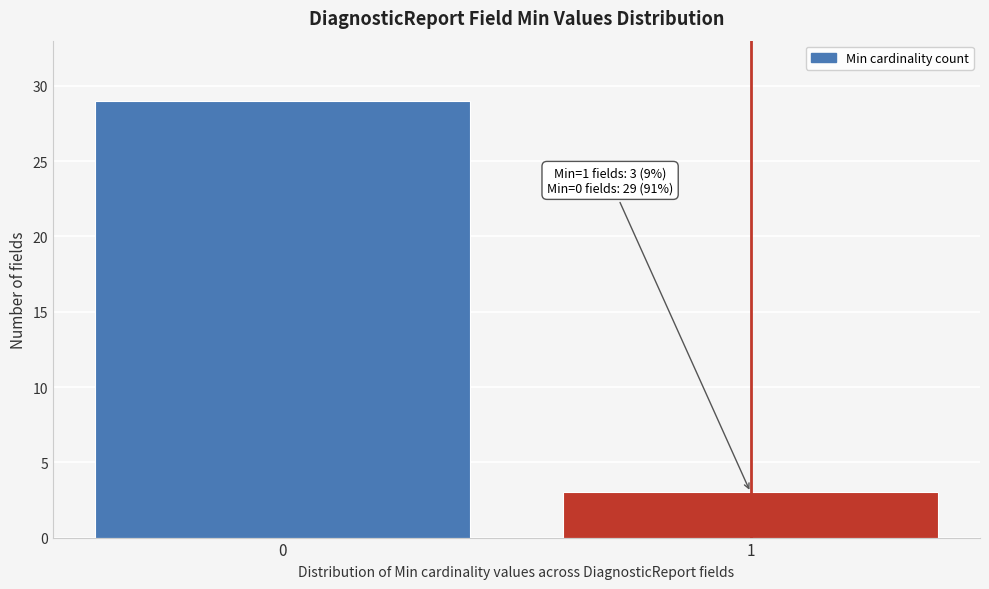

Reading left to right, list all the values displayed in this chart.

29	3